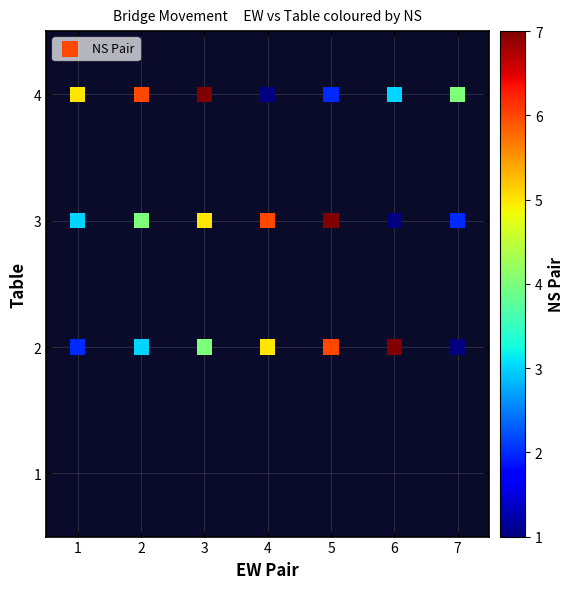

What is the range of X values (max minus min)?

6